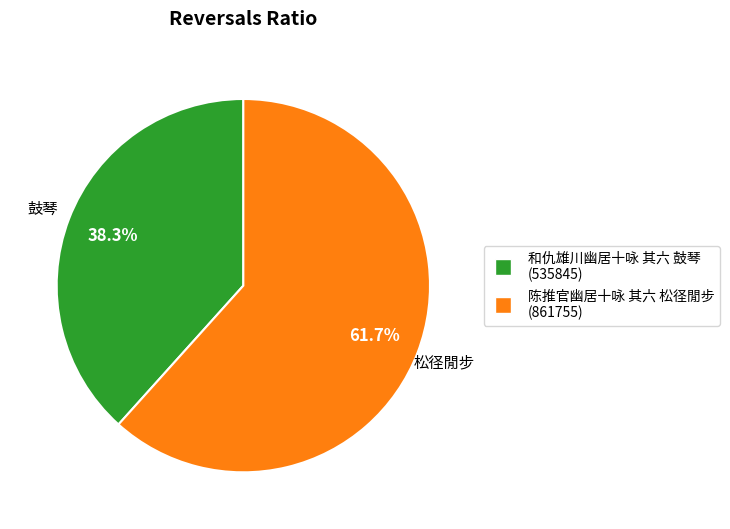

To the nearest percent, what is the difference between the 陈推官幽居十咏 其六 松径閒步 and 和仇雄川幽居十咏 其六 鼓琴 slice percentages?

23%